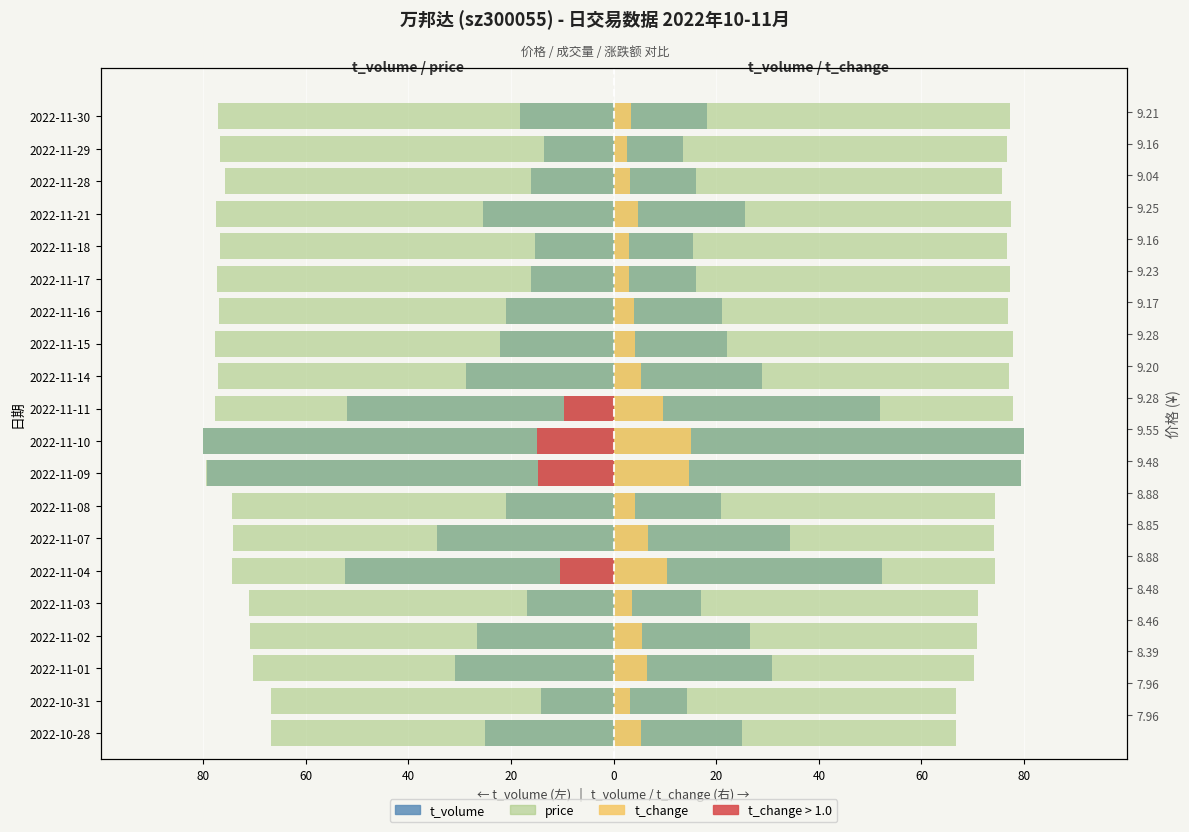

What is the highest value of the t_change series?

15.0